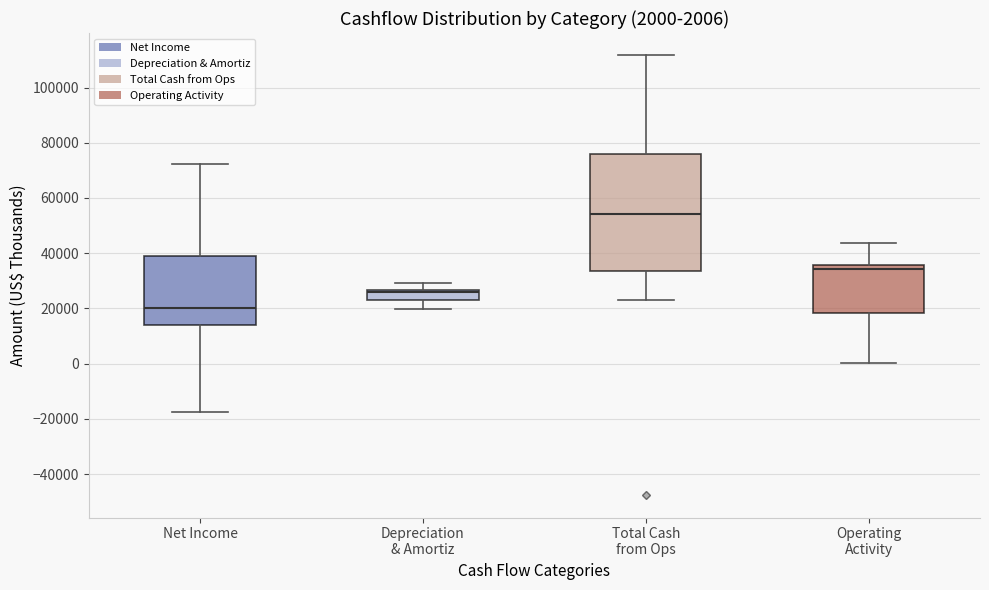

Comparing the boxes themselves (not the whiskers), which one is the tallest?

Total Cash from Ops